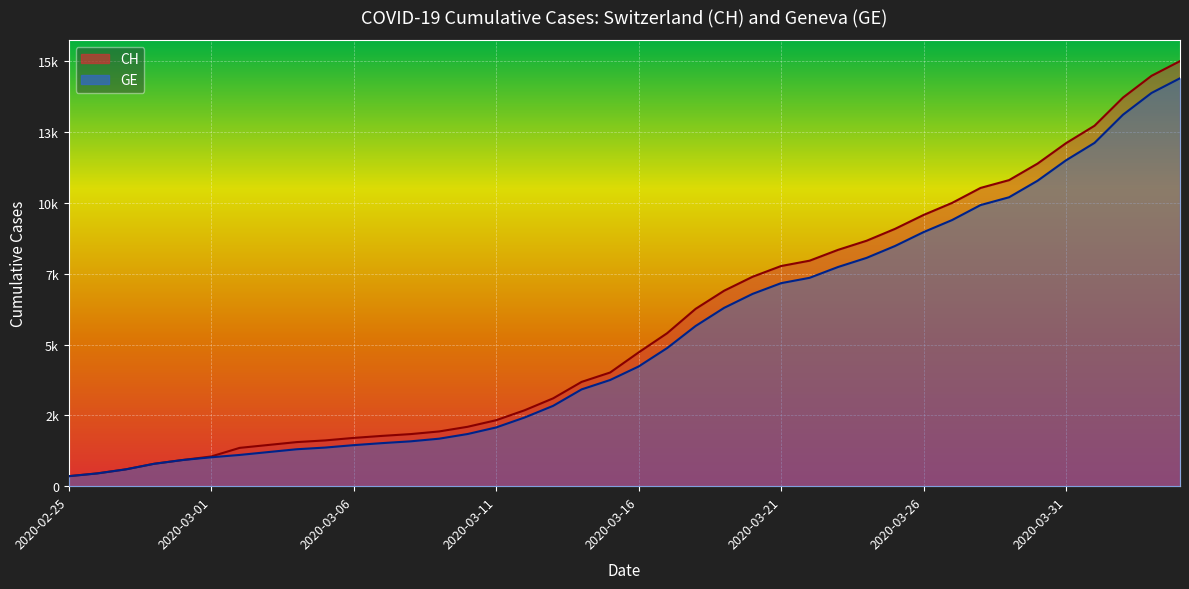

How many values in the GE series are below 4485?

20